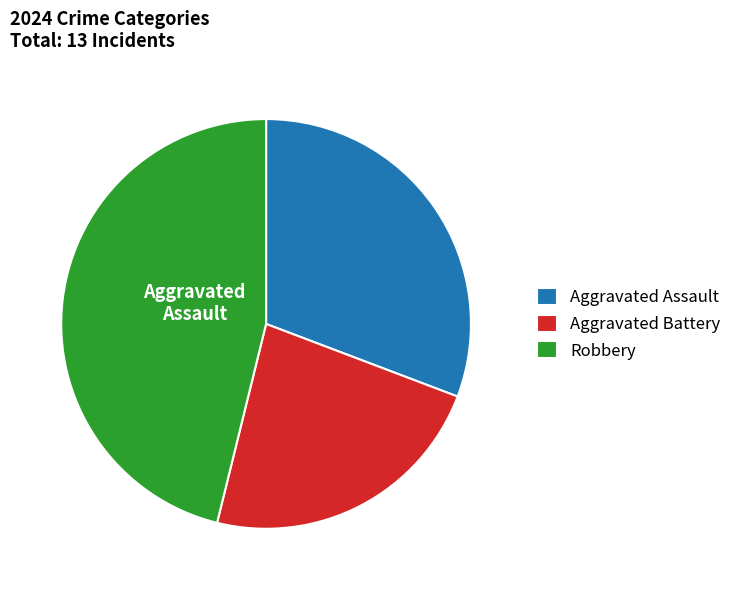

True or false: Robbery accounts for 46% of the total.

True